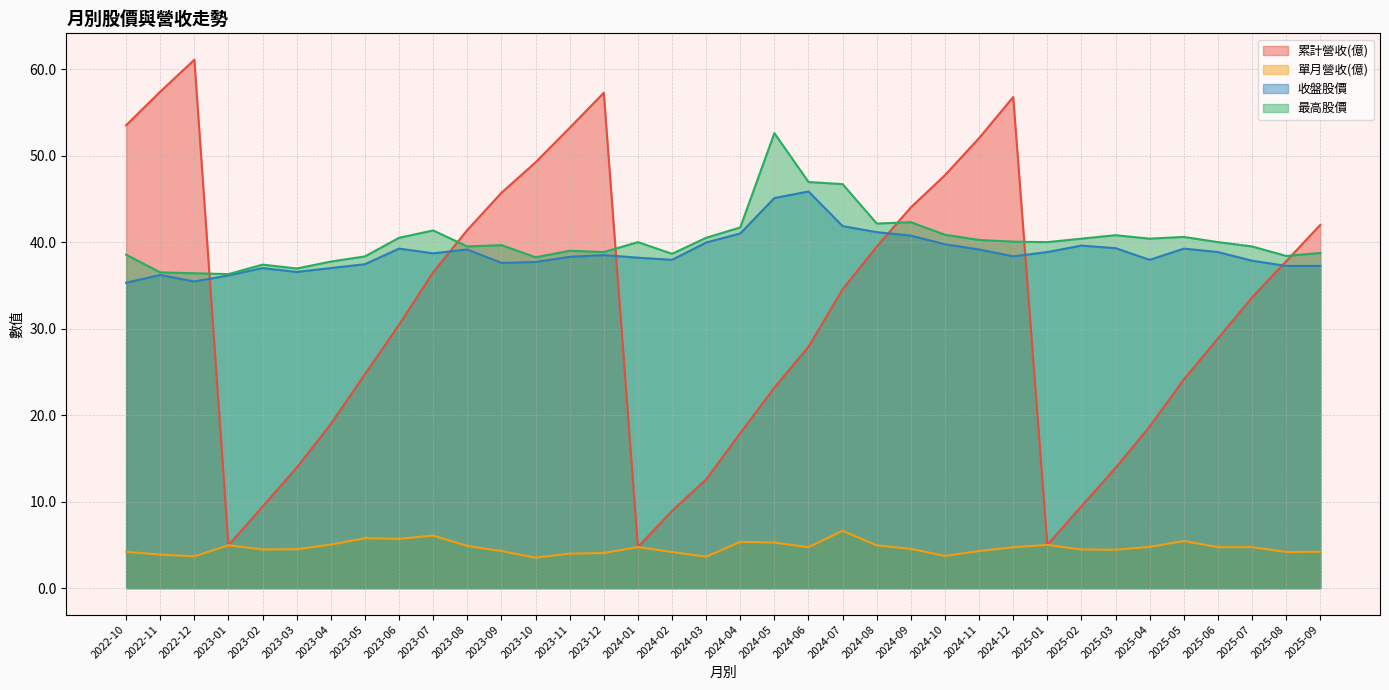

What is the value of the 最高股價 point at the 10th from the left?

41.4